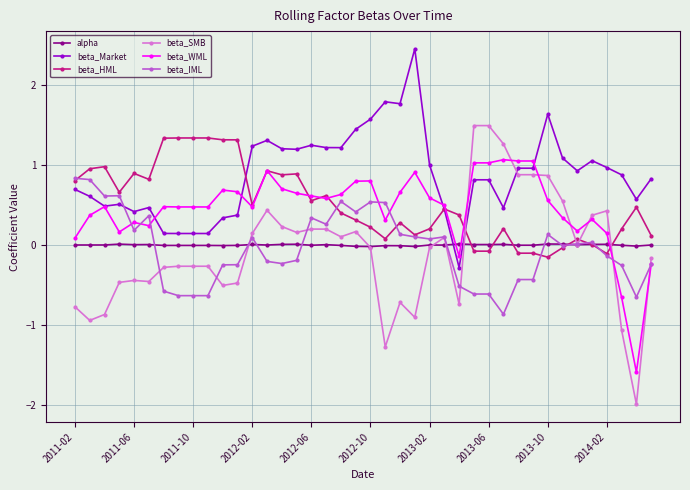

True or false: beta_IML and alpha intersect in this chart.

True